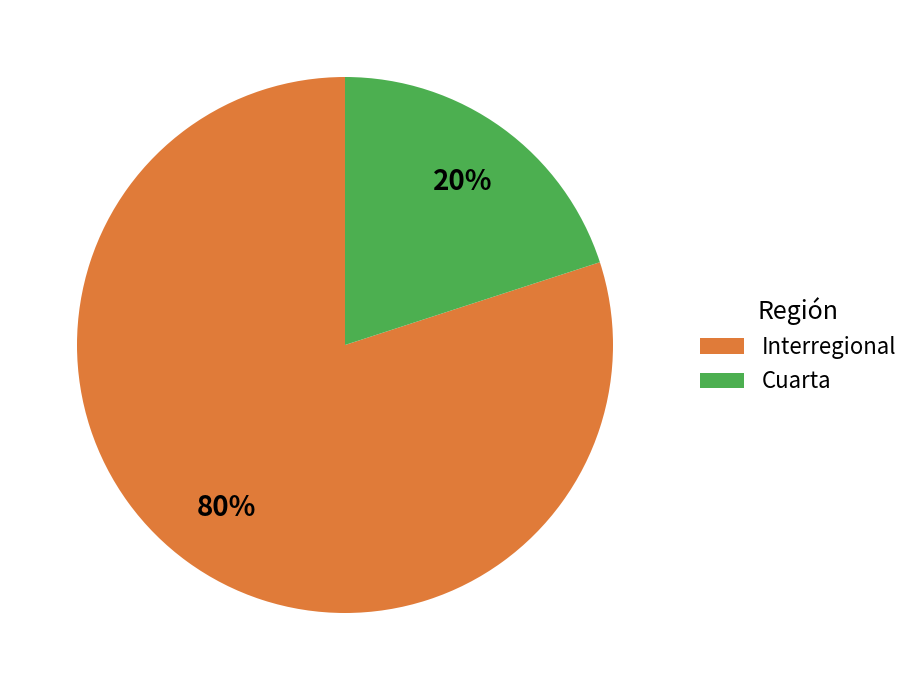

Rank the categories by value from lowest to highest.

Cuarta, Interregional